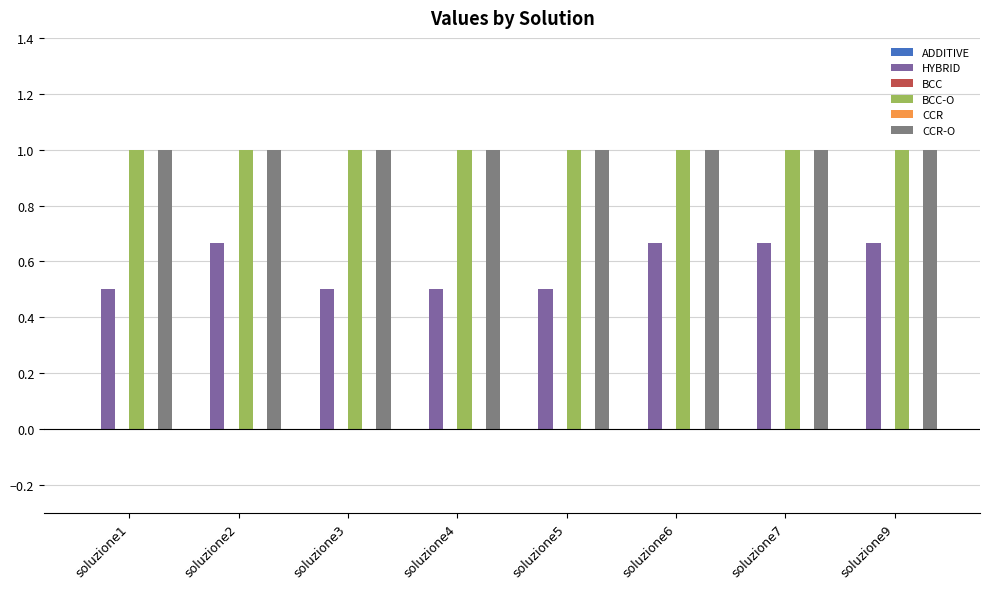

What is the difference between the maximum and second lowest values in the HYBRID series?

0.2